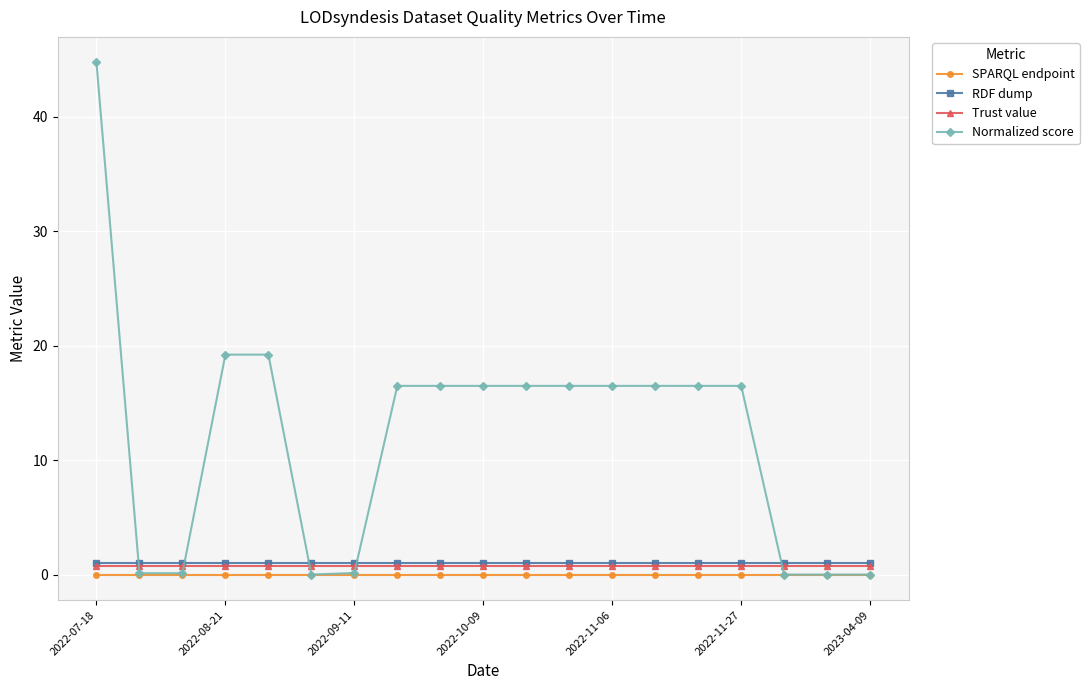

Which series has the largest total across all categories?

Normalized score